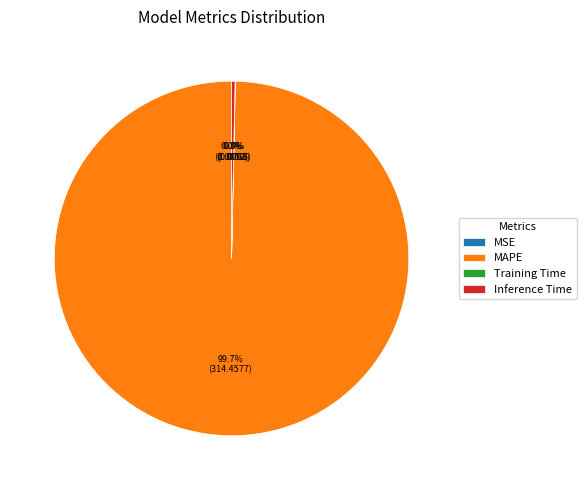

Which slice is the largest?

MAPE